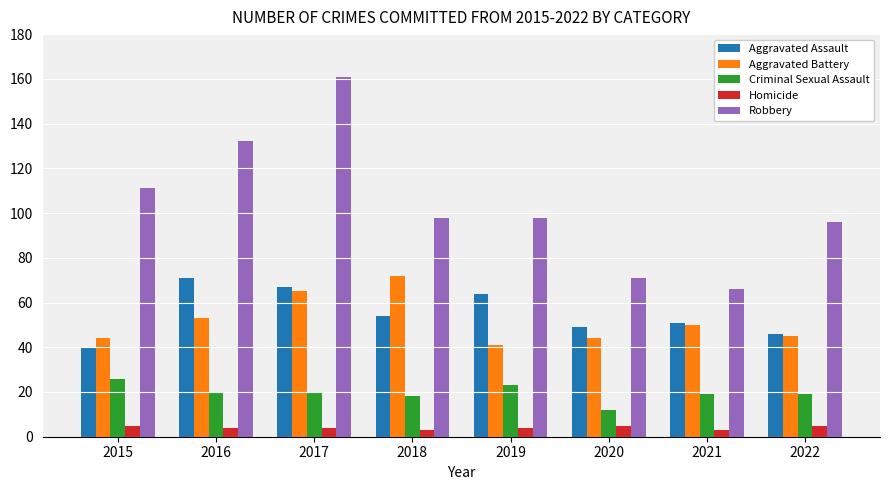

The value of Aggravated Assault at 2022 is 46. True or false?

True